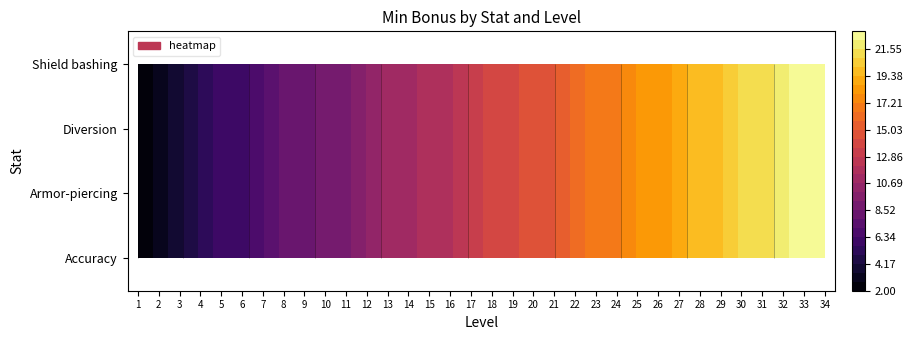

What is the total value across all series at 2?

12